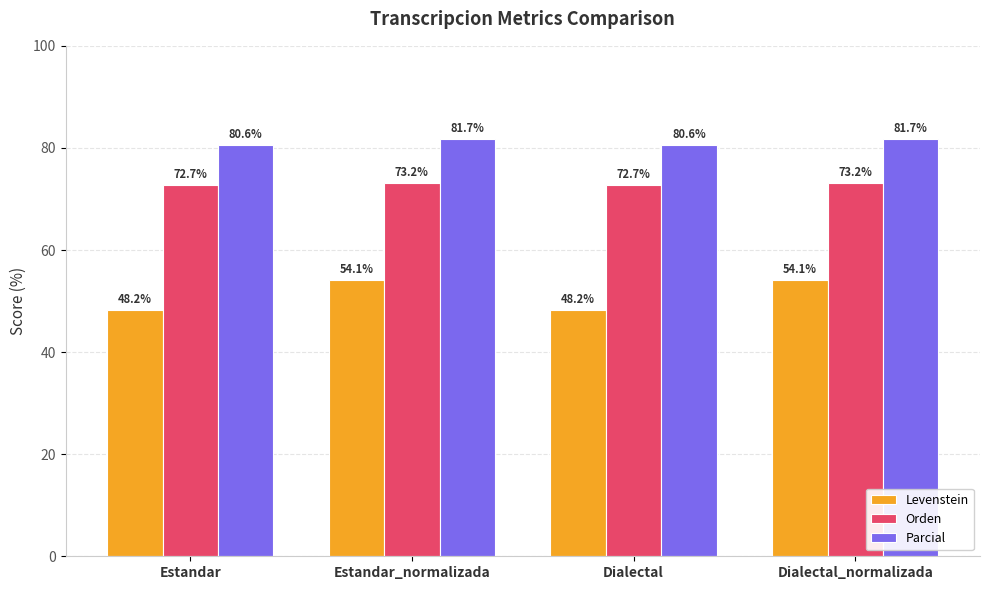

What is the value of the Parcial bar at the 1st from the left?

80.6